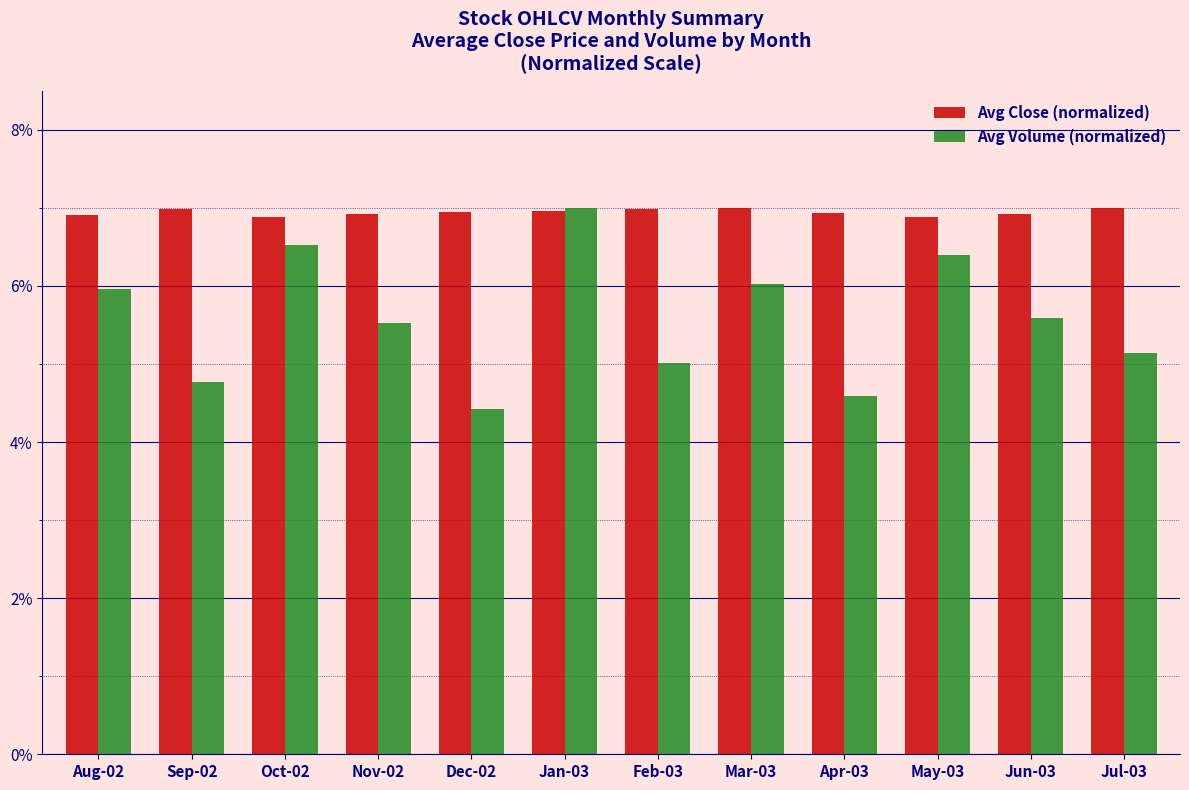

At how many categories does at least one series exceed 0?

12